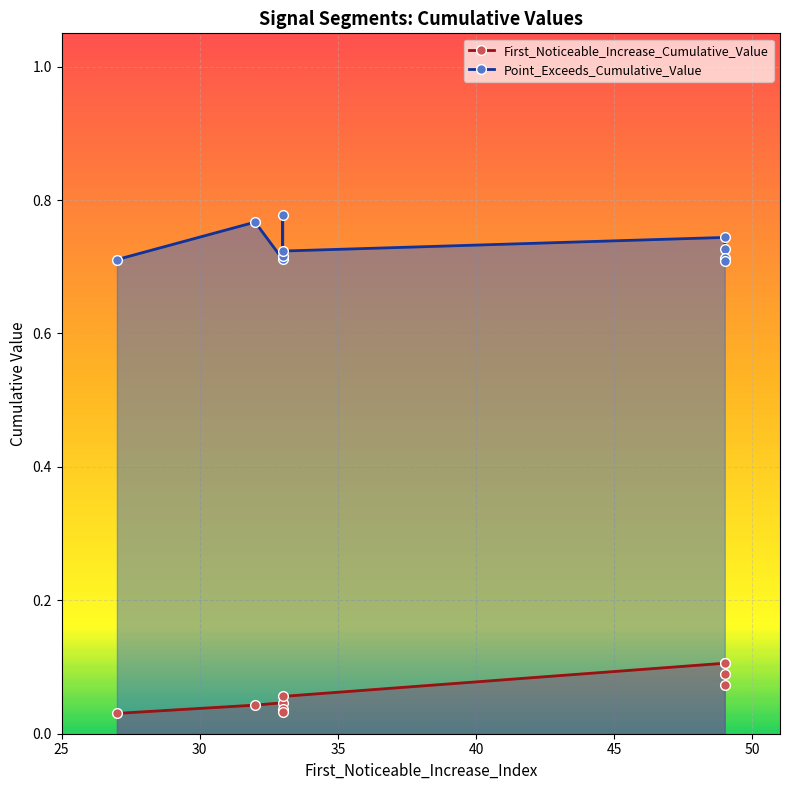

Rank the series at 40 from highest to lowest value.

Point_Exceeds_Cumulative_Value, First_Noticeable_Increase_Cumulative_Value